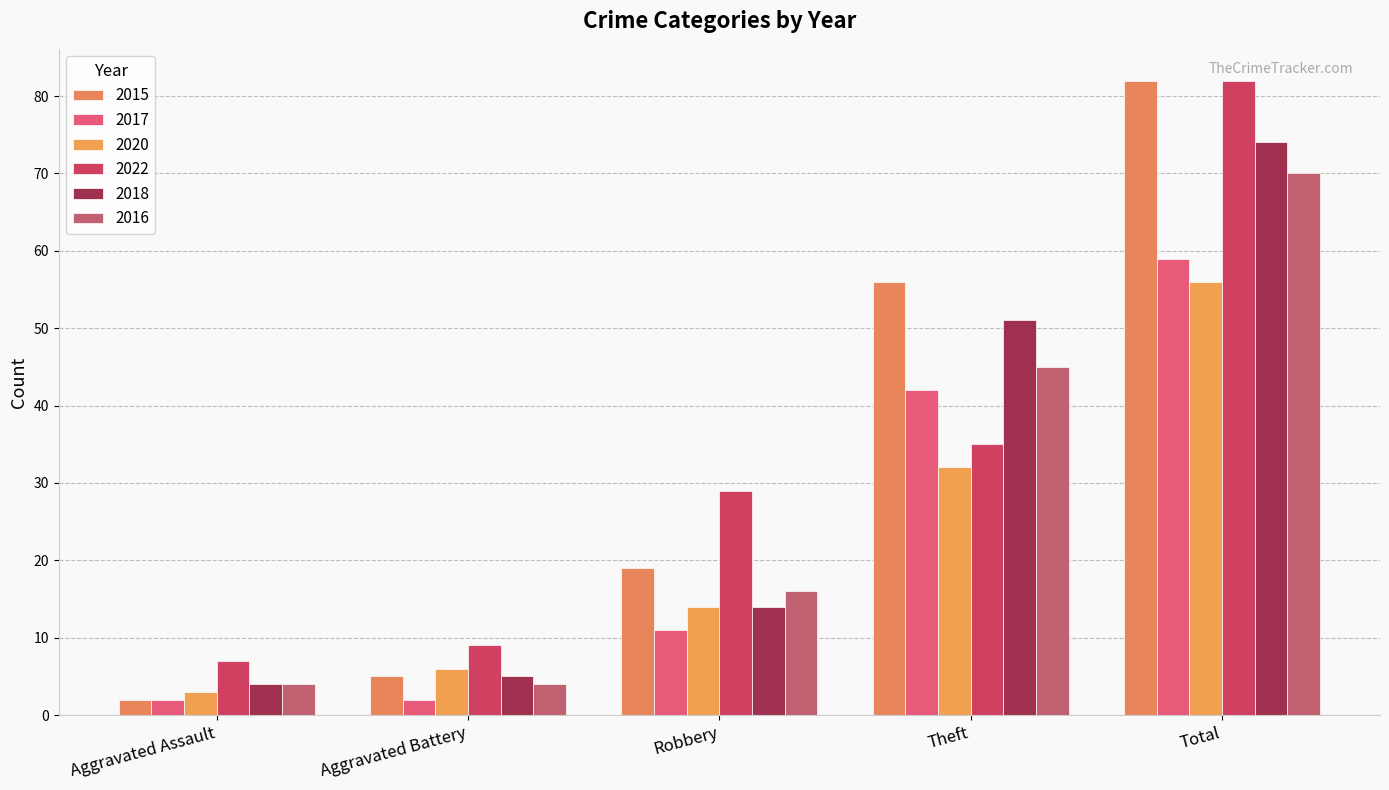

What is the label of the 2nd bar from the left?

Aggravated Battery